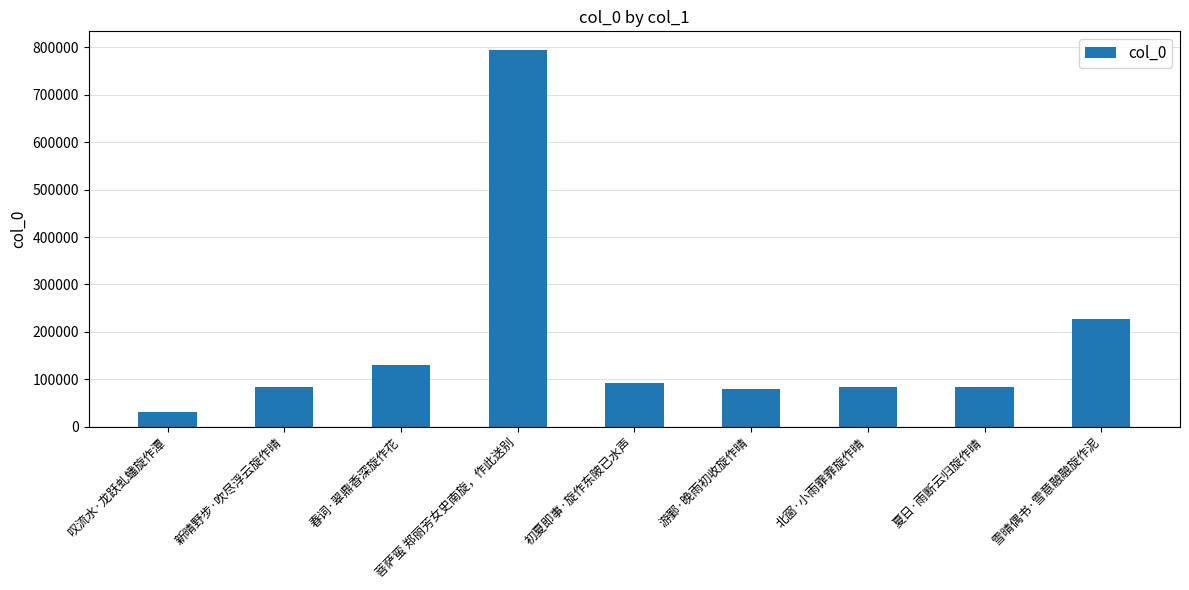

What is the difference between the maximum and second lowest values?

715306